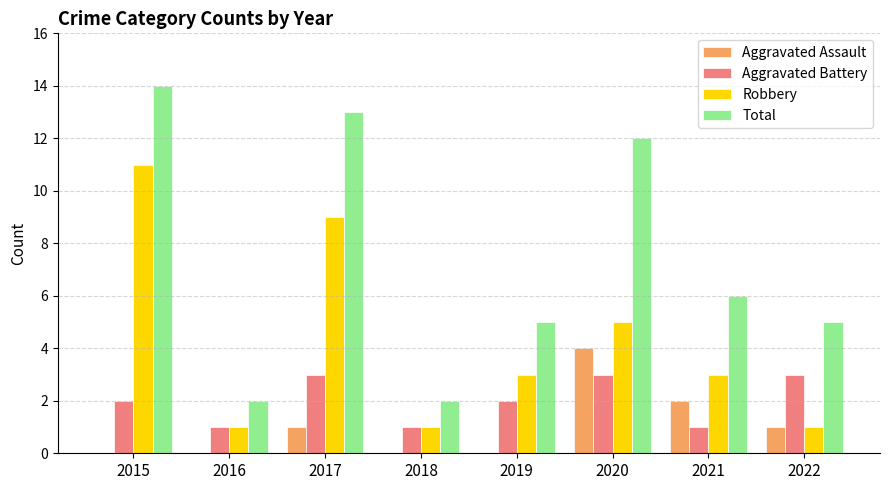

True or false: Total has a value of 1 at 2016.

False